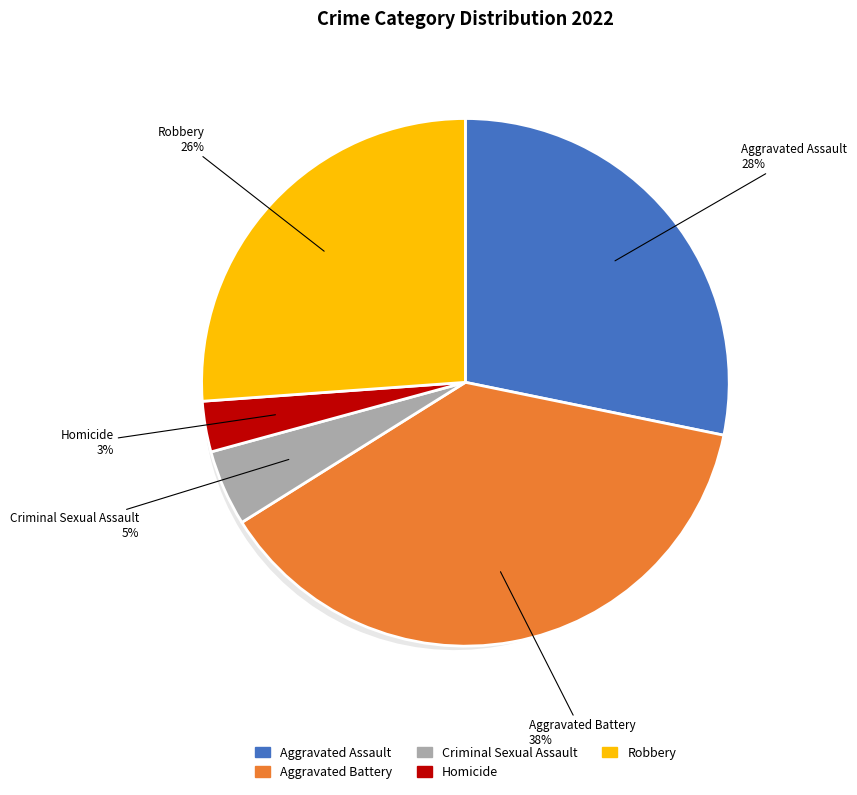

Combined, what portion of the pie is Aggravated Battery and Aggravated Assault?

66.1%